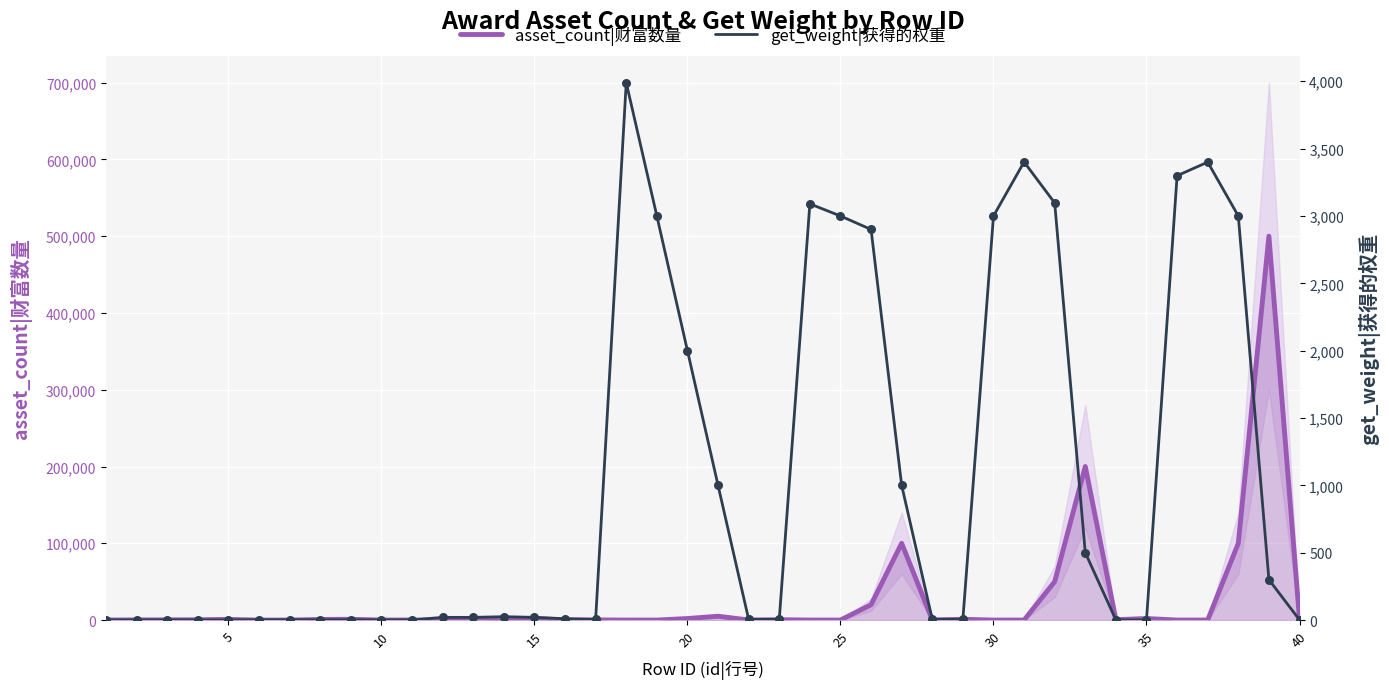

Which series reaches the minimum Y coordinate?

asset_count|财富数量